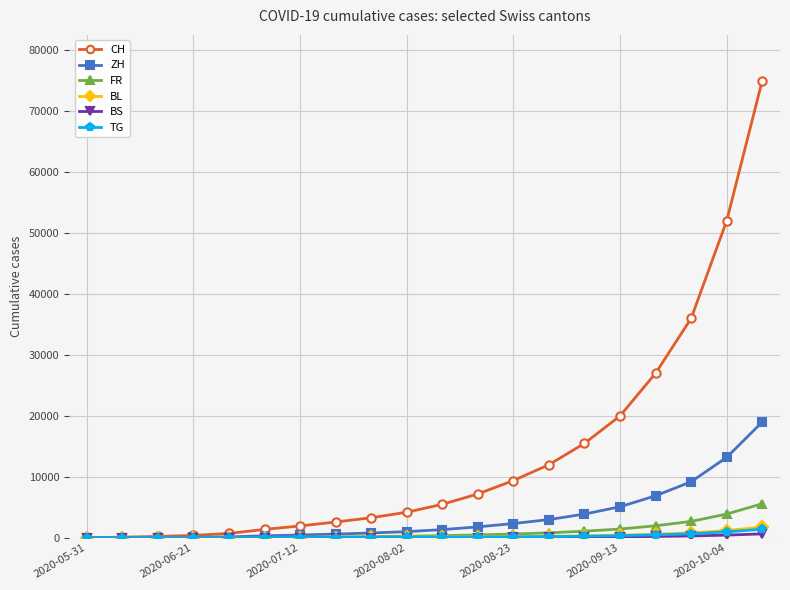

At how many categories does at least one series exceed 10424?

7